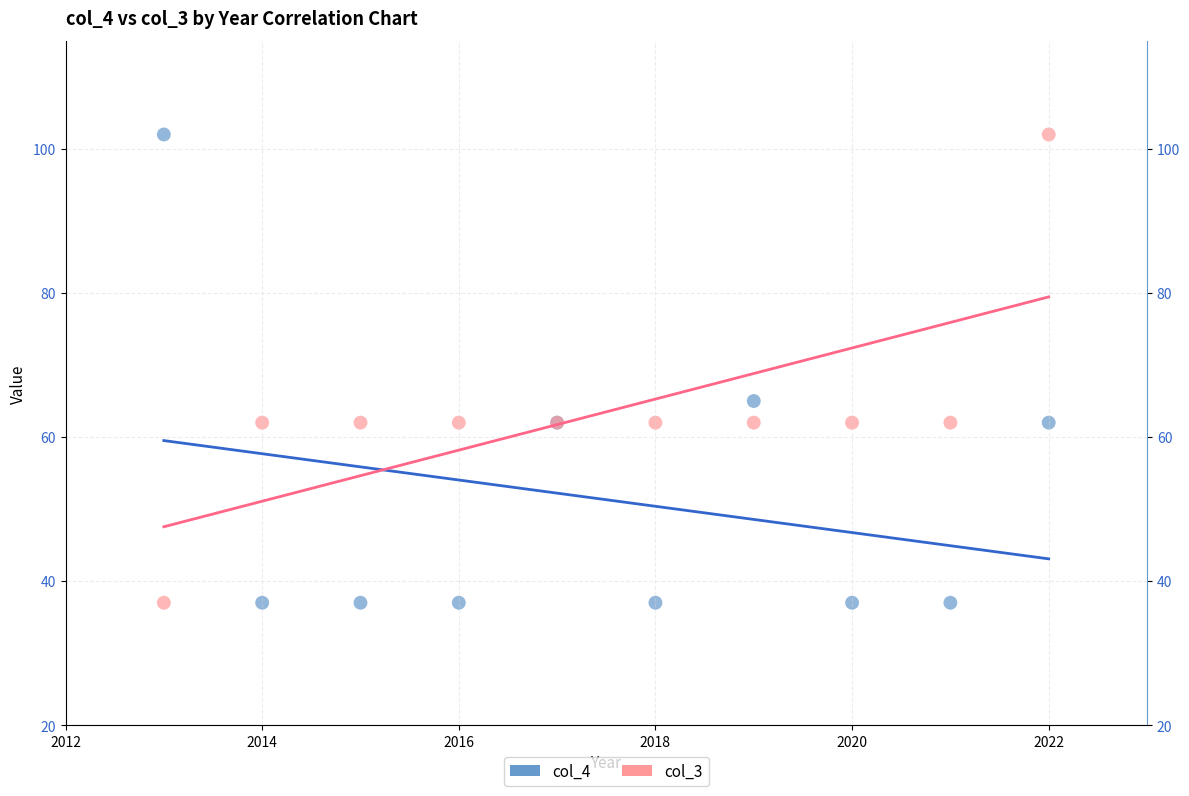

What is the X range (max minus min) for the scatter plot?

9